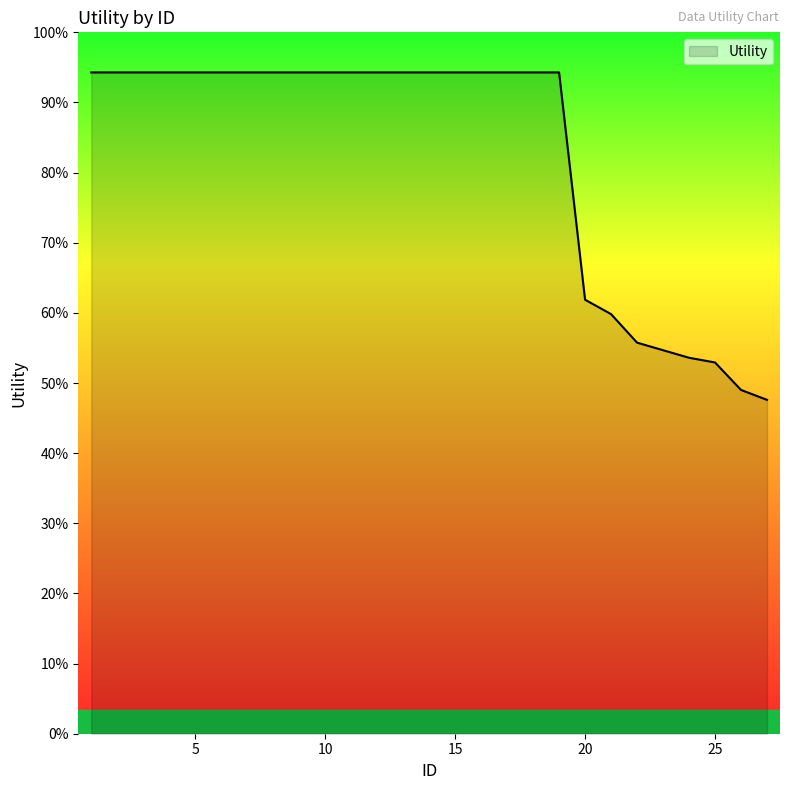

Is this an area chart (filled region under the line)?

Yes